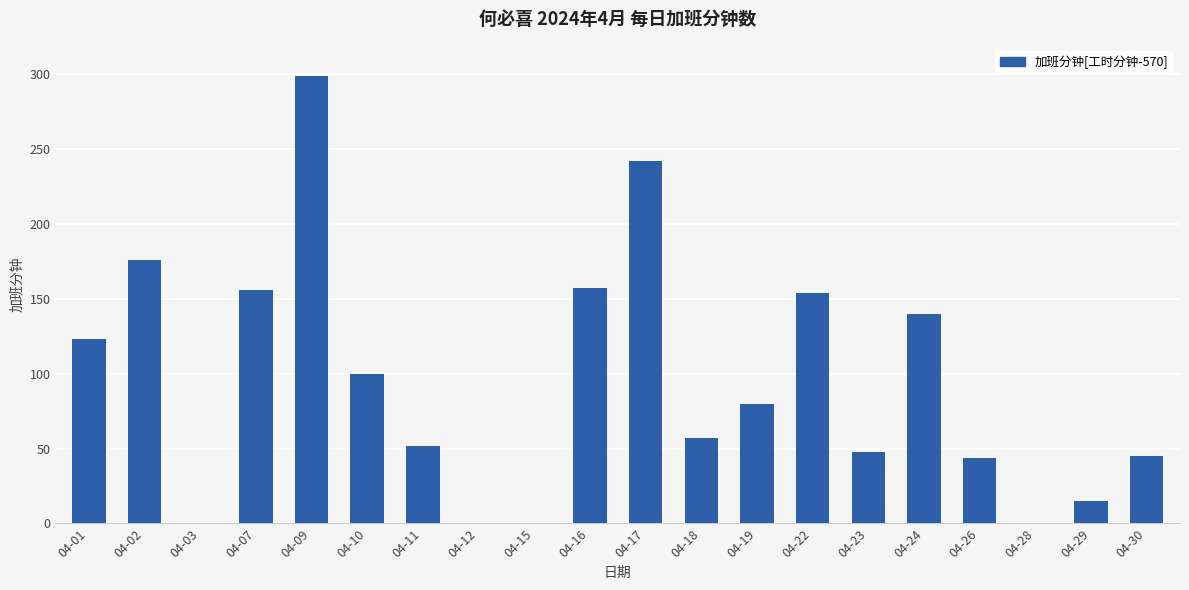

Are the bars grouped side by side (vs. stacked)?

No